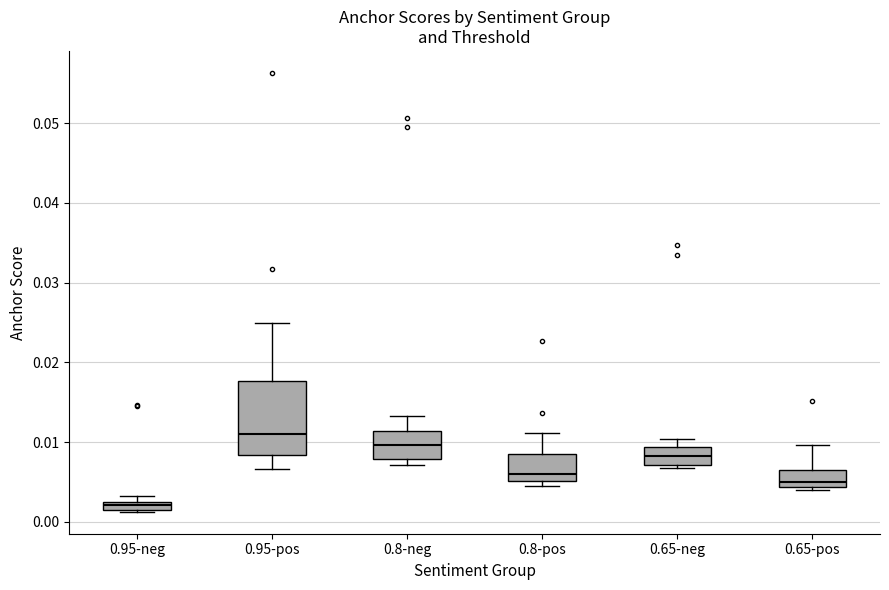

Where is the upper edge of the box for 0.65-pos on the y-axis? The values are not printed on the chart, so give them approximately, as read against the axis.

0.006